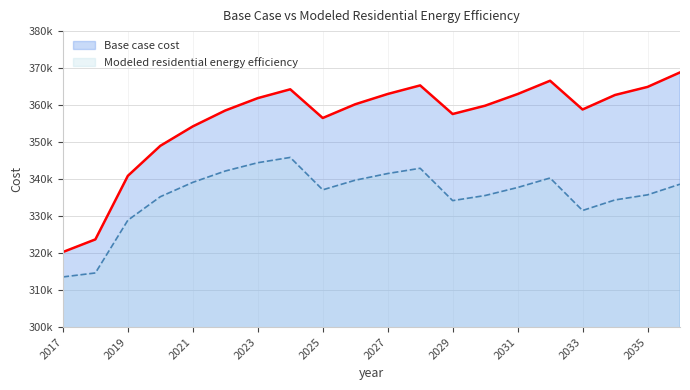

Which label corresponds to the largest value in the chart?

2036